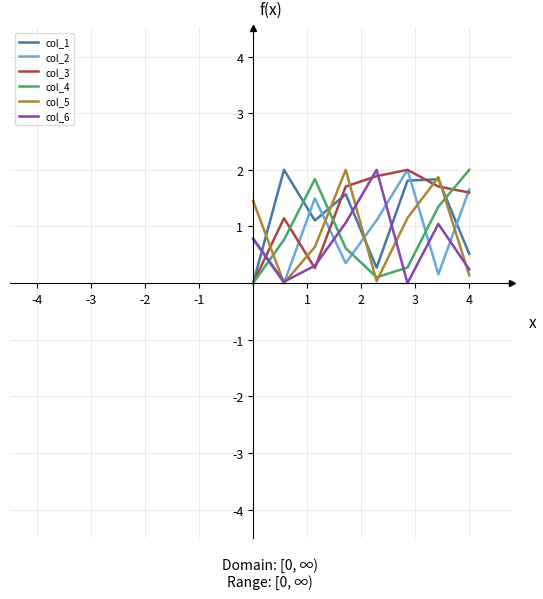

Which series ends up on top after the final intersection of col_2 and col_1?

col_2